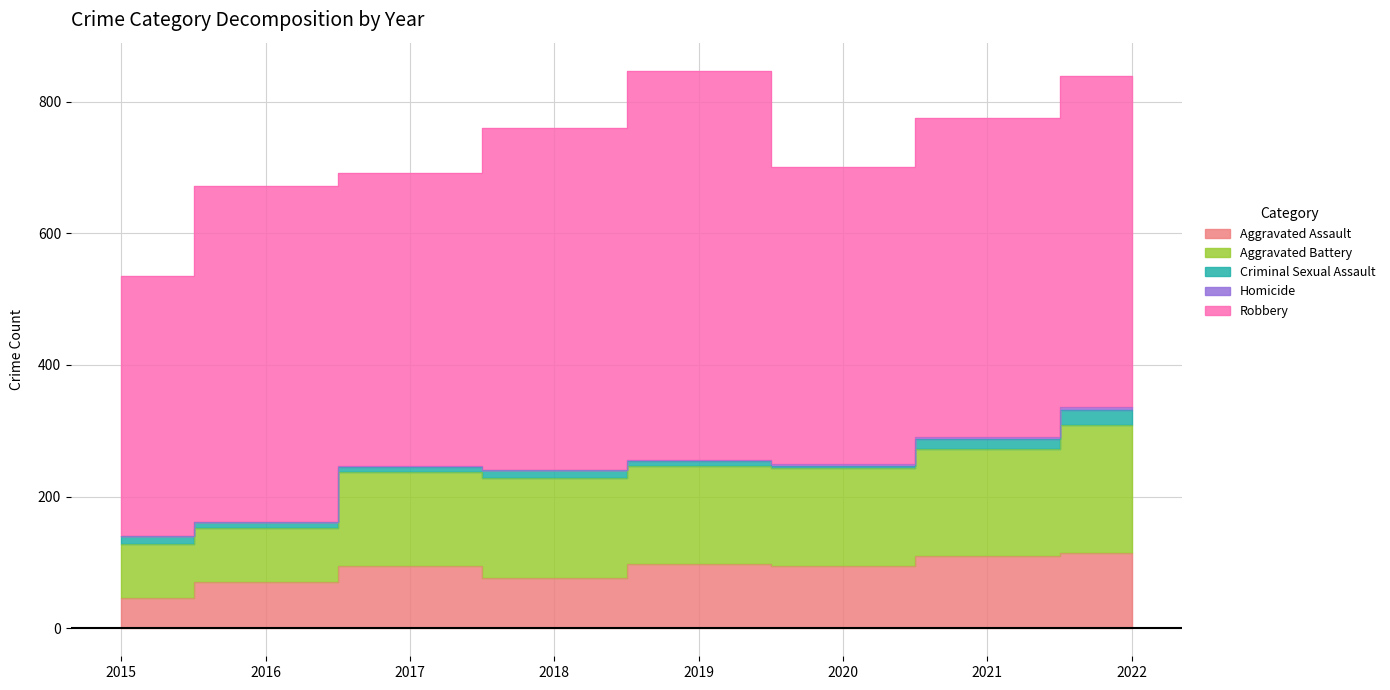

What are all the series names shown in the legend?

Aggravated Assault, Aggravated Battery, Criminal Sexual Assault, Homicide, Robbery